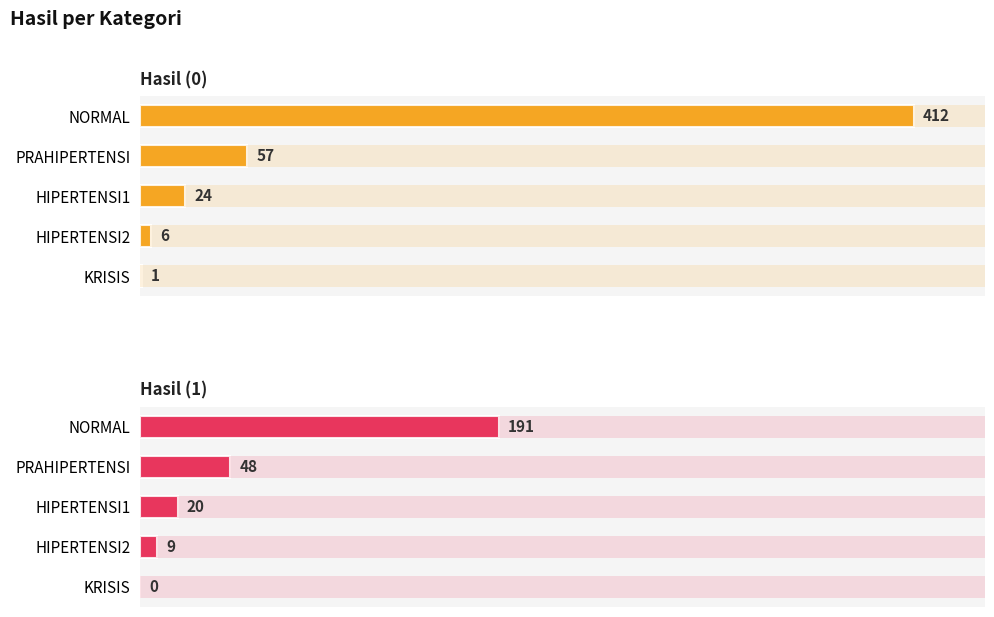

What is the difference between the maximum and second lowest values in the Hasil (1) series?

182